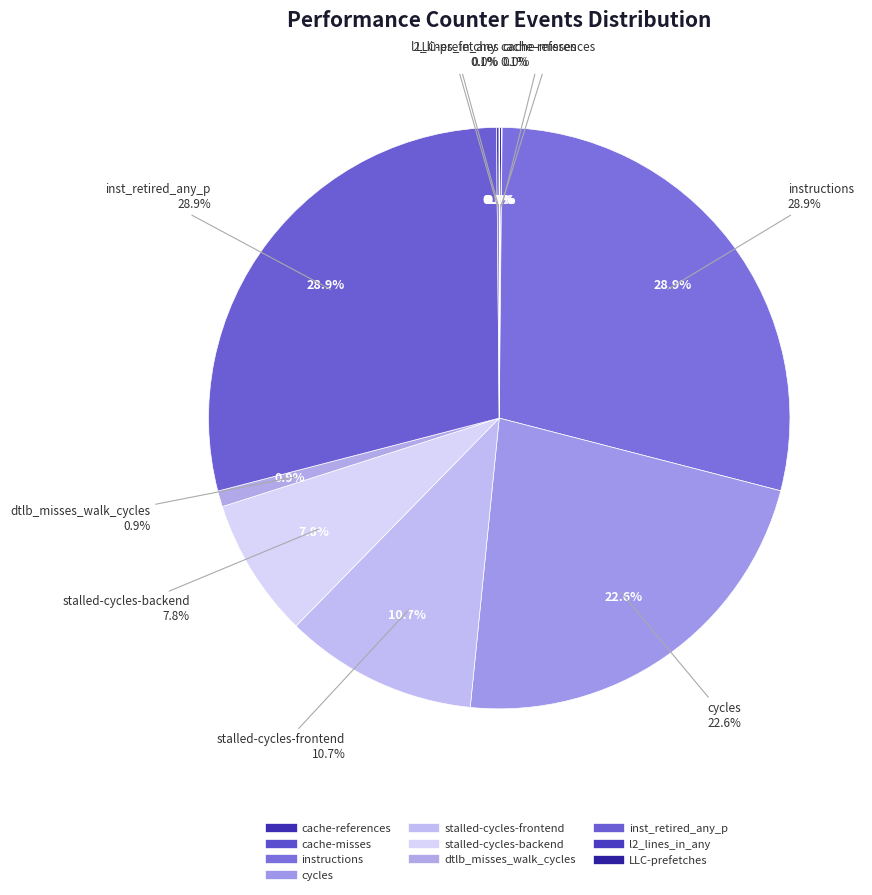

Does l2_lines_in_any represent more than half of the total?

No